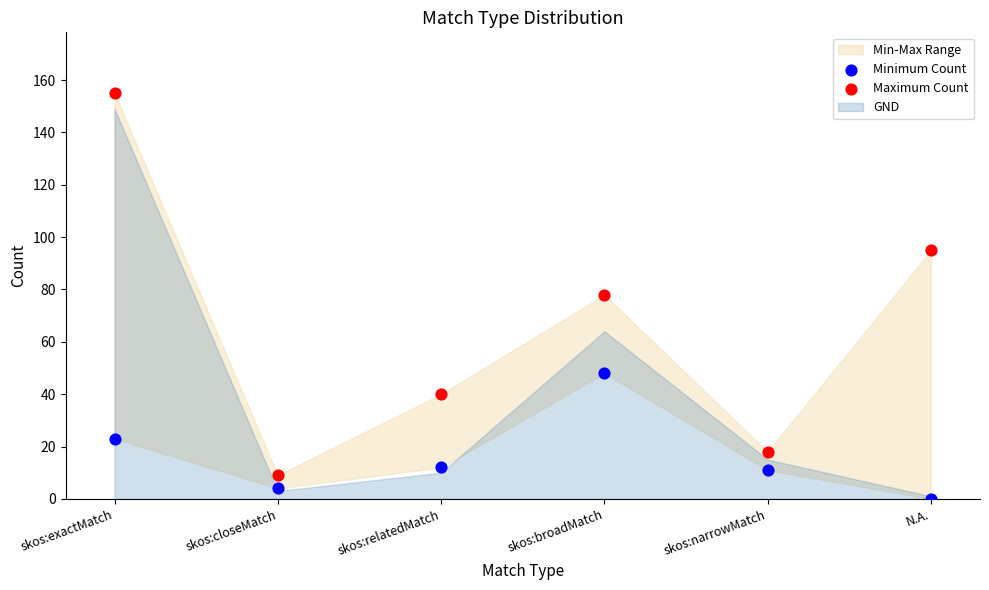

Which series reaches the minimum Y coordinate?

Minimum Count